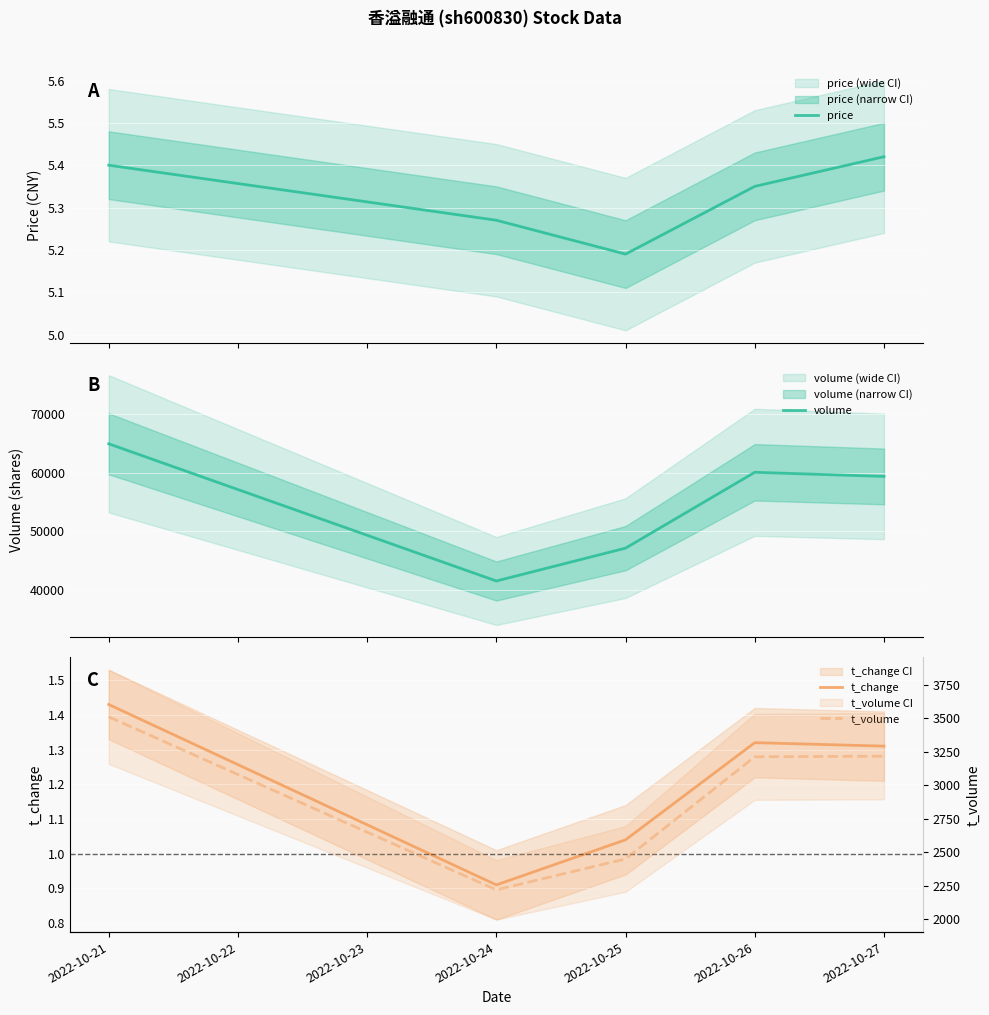

What is the maximum value for volume?

64884